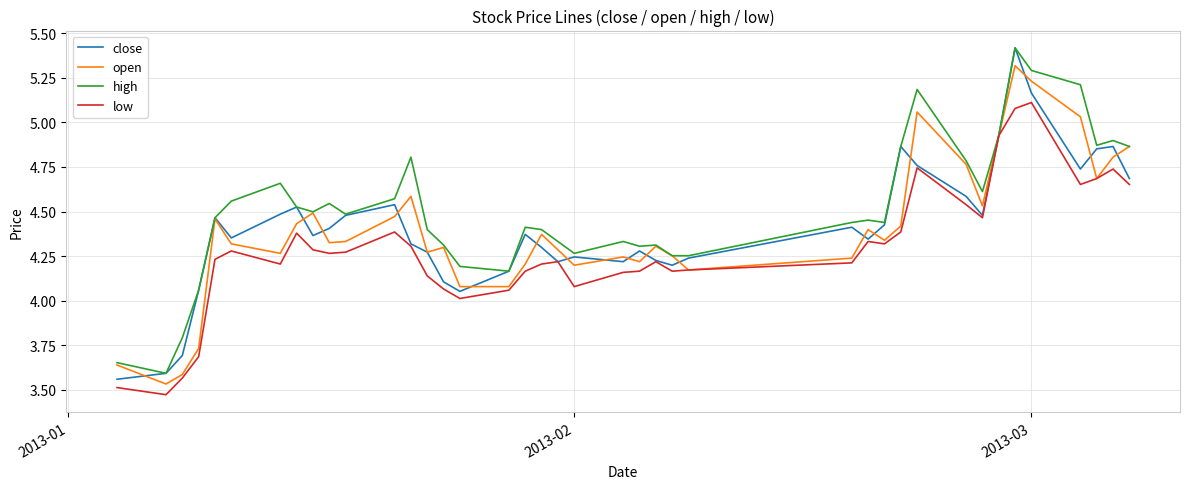

Which series has the largest total across all categories?

high